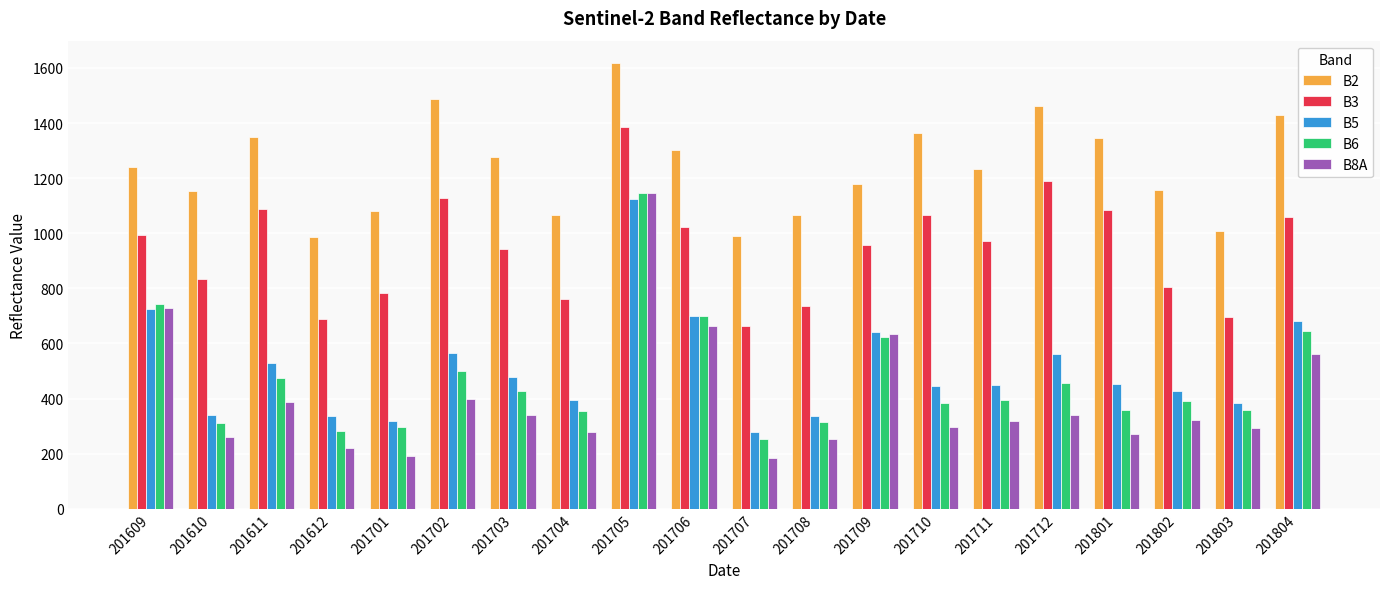

Which series has the largest range (max minus min)?

B8A